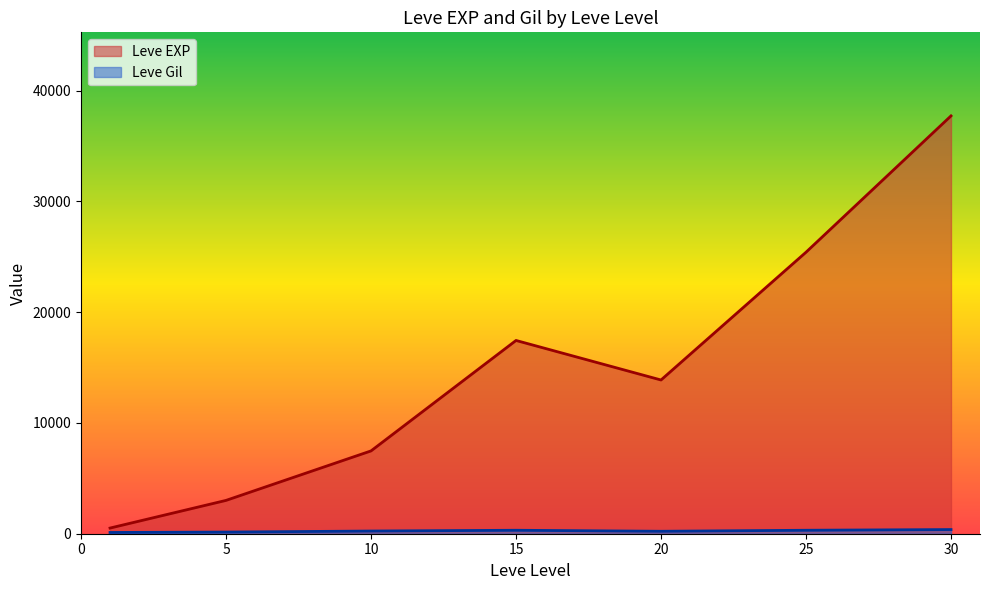

Which has a higher value, 1 or 25?

25